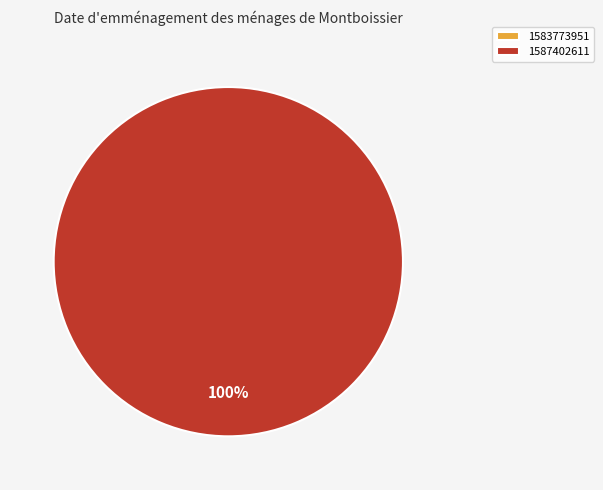

What is the majority slice?

1587402611